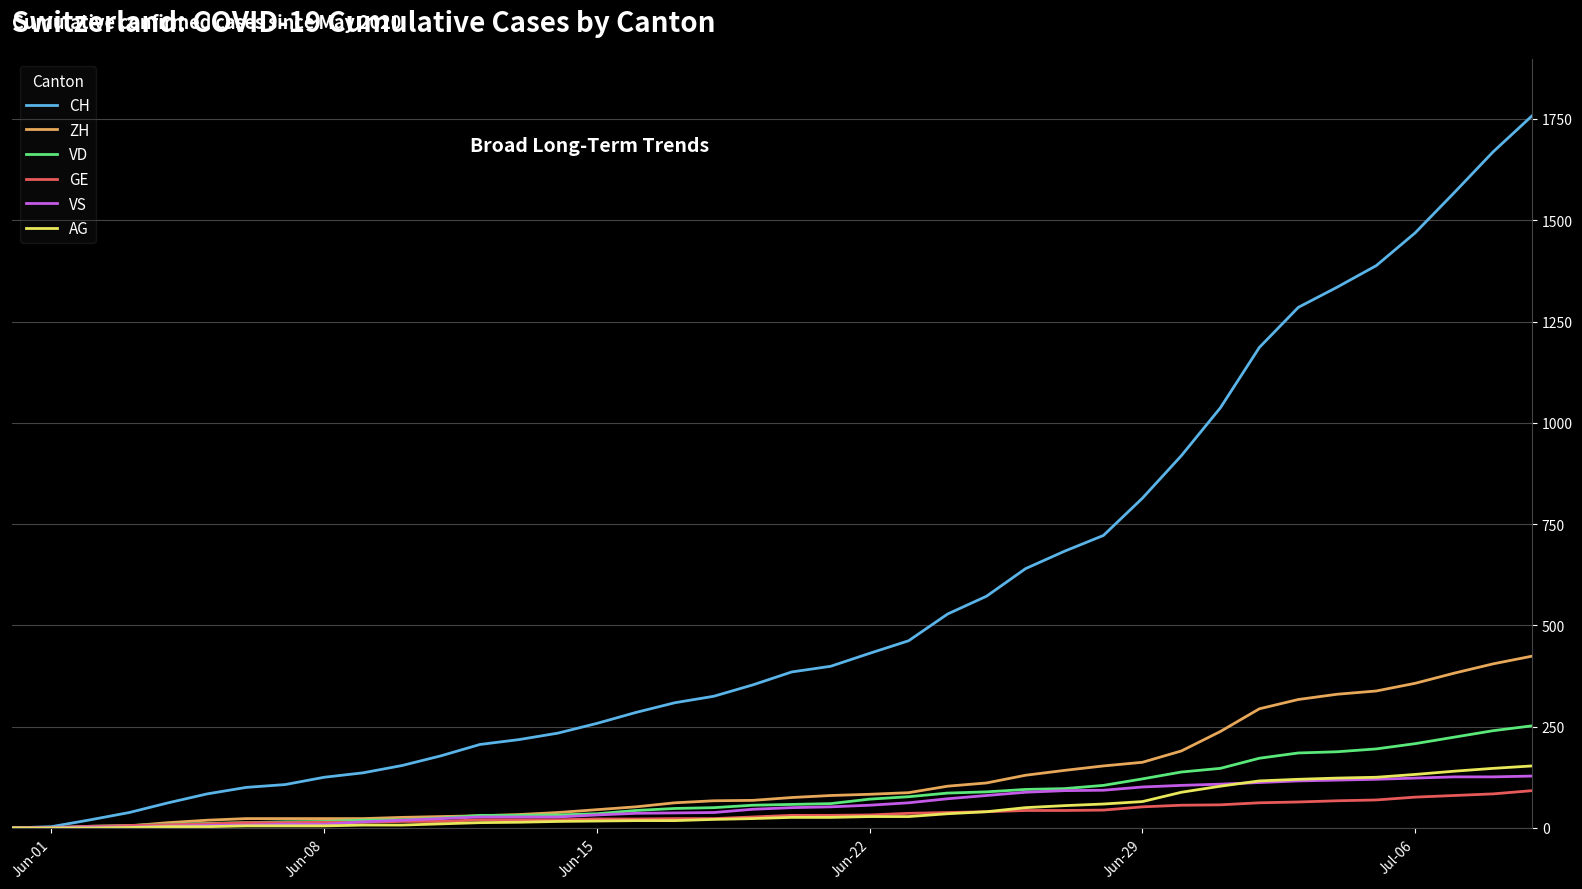

How many lines are shown in the chart?

6